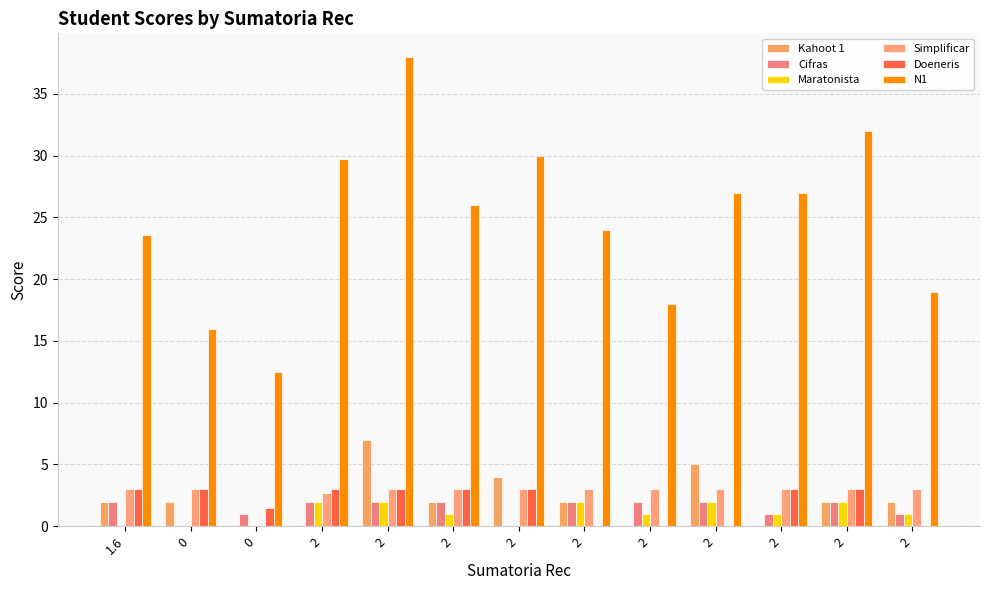

Between 0 and 2, which is larger?

2